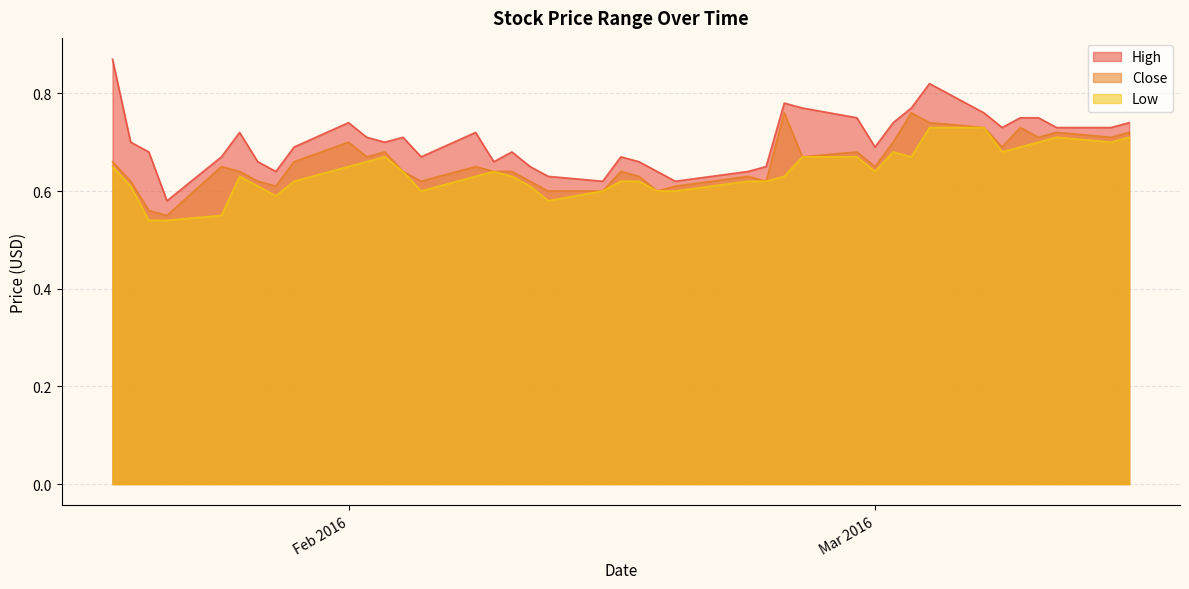

How many lines are shown in the chart?

3